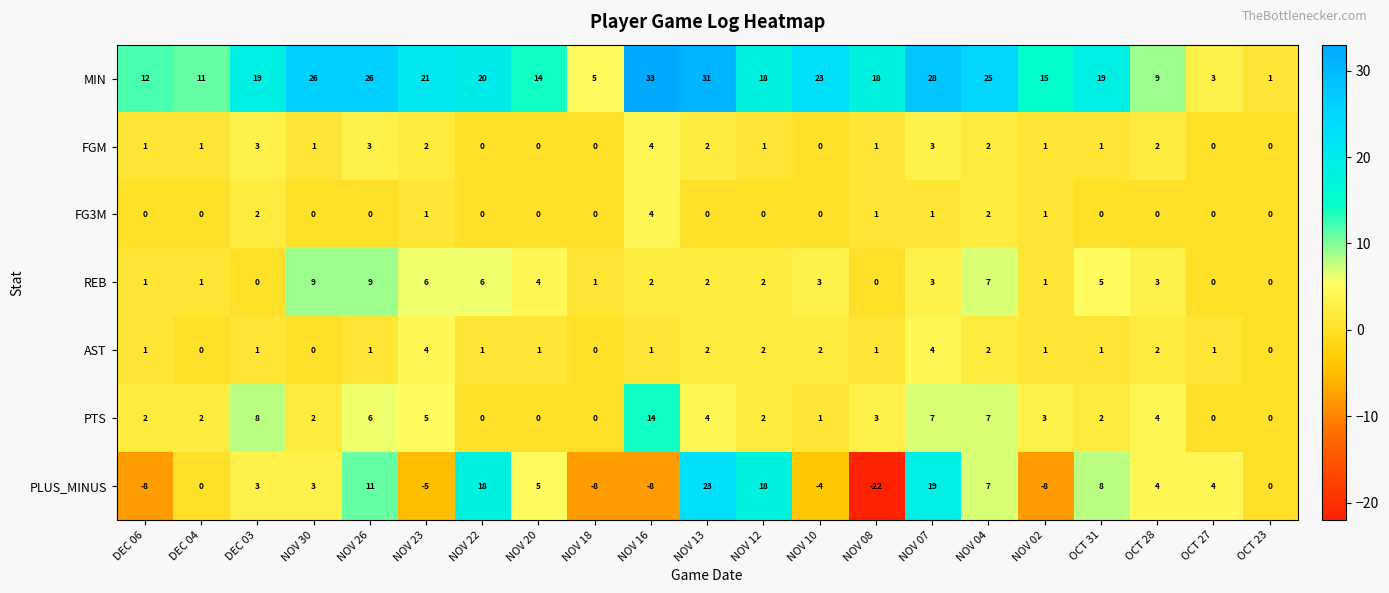

The FGM series shows 4 at NOV 04. True or false?

False